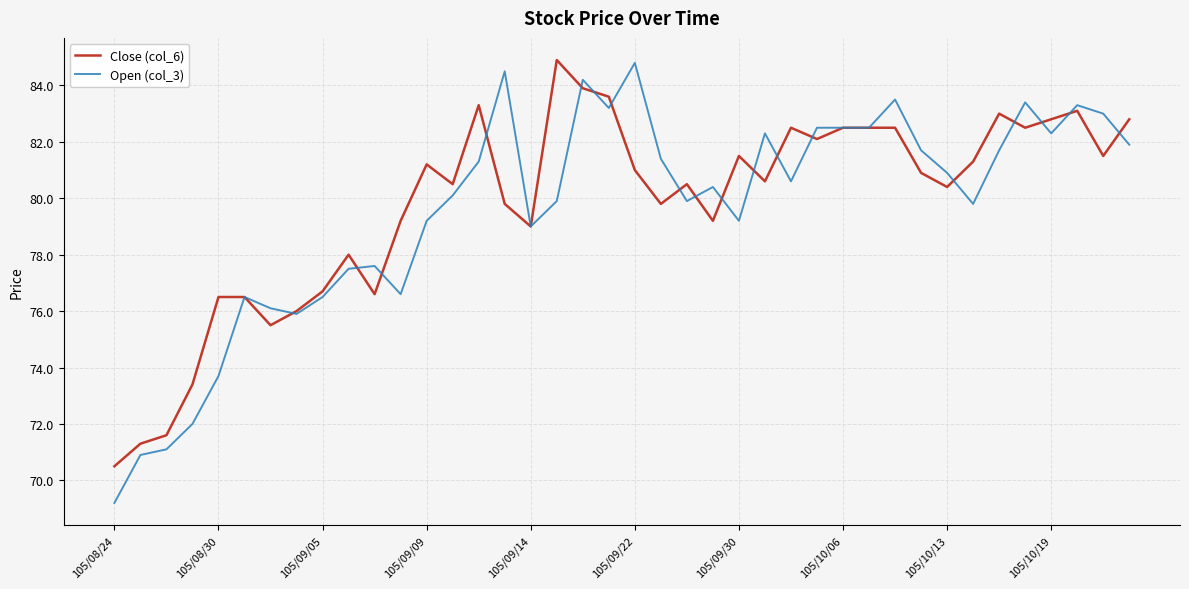

What is the highest value of the Close (col_6) series?

84.9